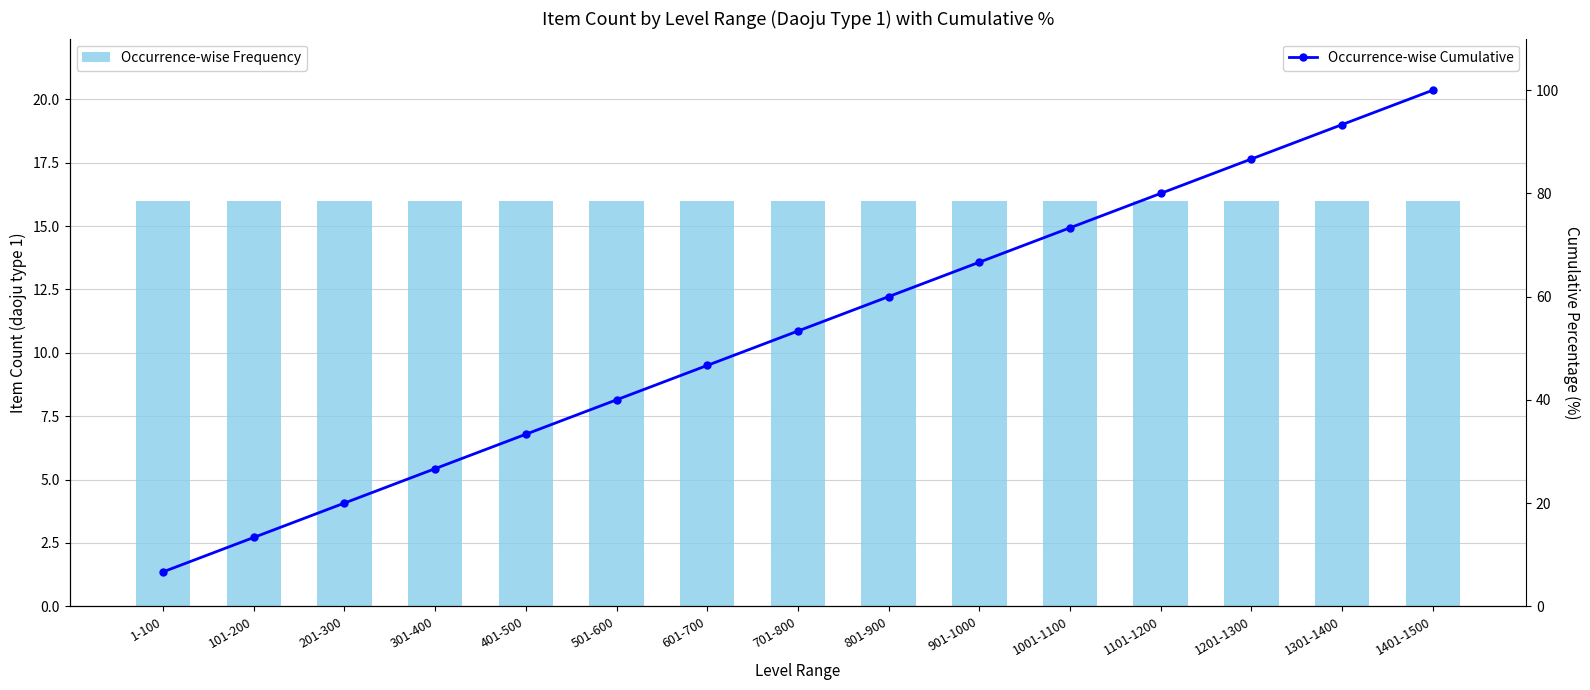

At which category does the chart reach its minimum across all series?

1-100